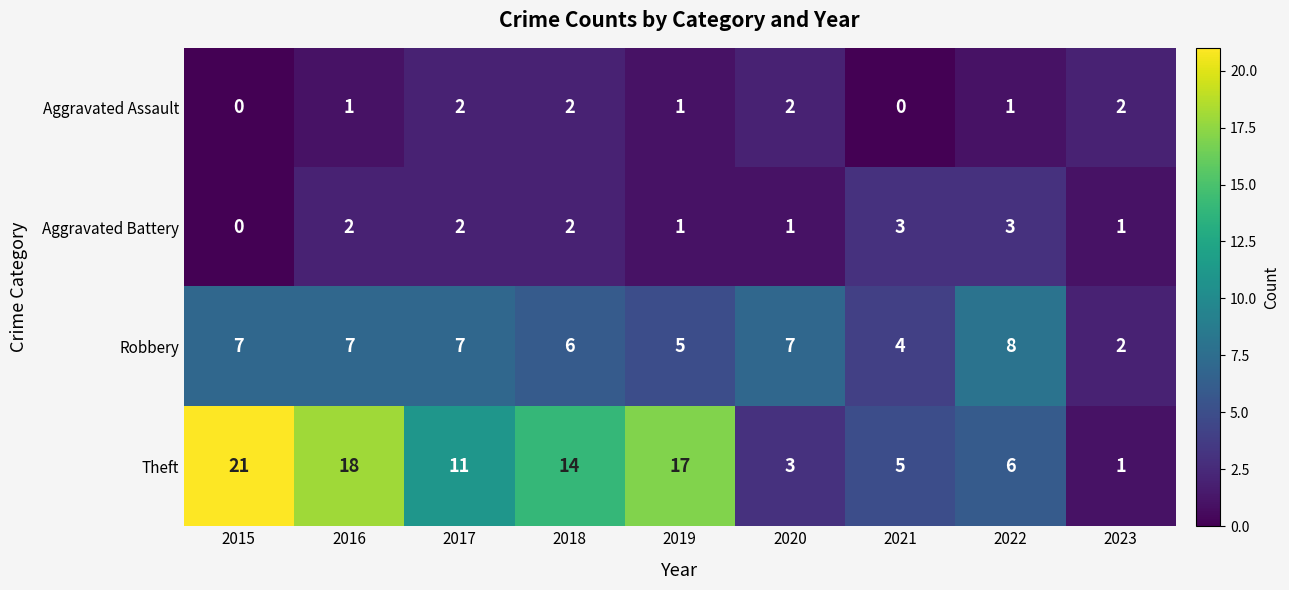

Which series has the largest total across all categories?

Theft